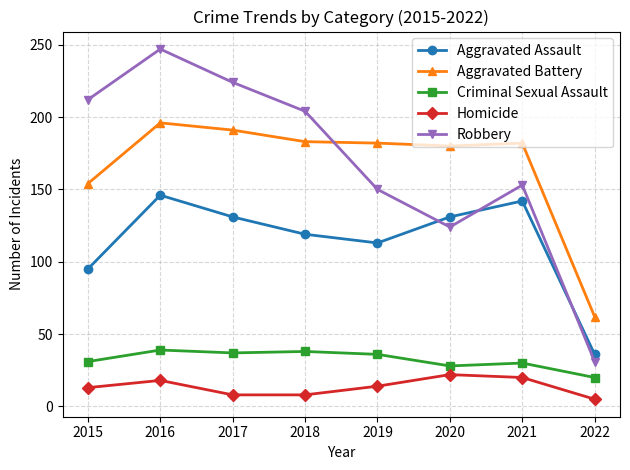

Count the number of categories in the chart.

8